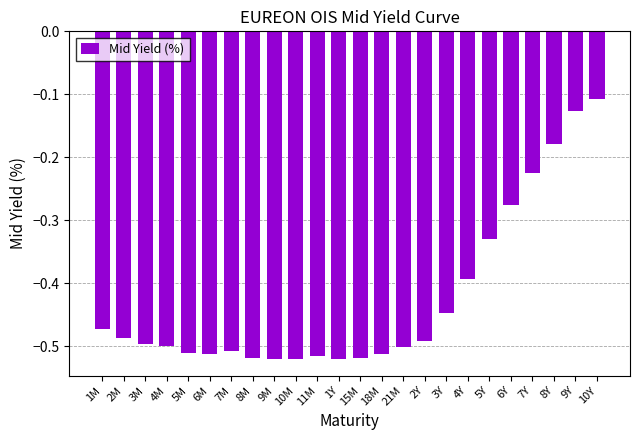

What is the sum of all values?

-10.2